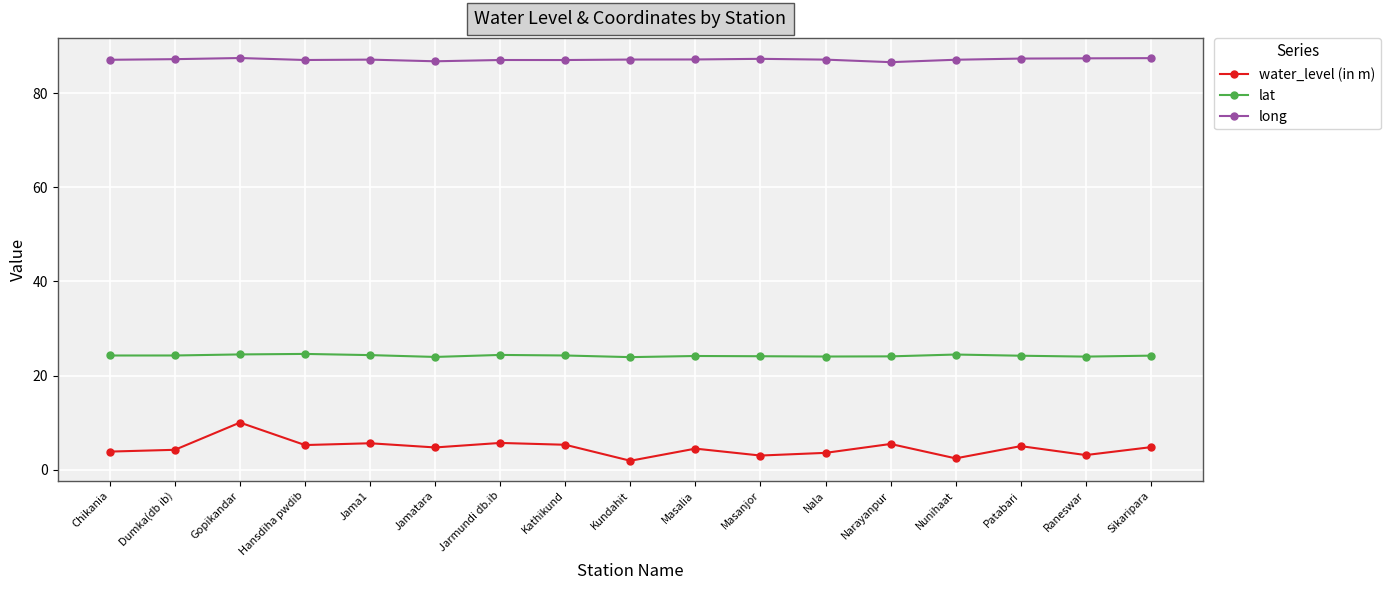

What is the difference between the highest and lowest values at Masalia?

82.7